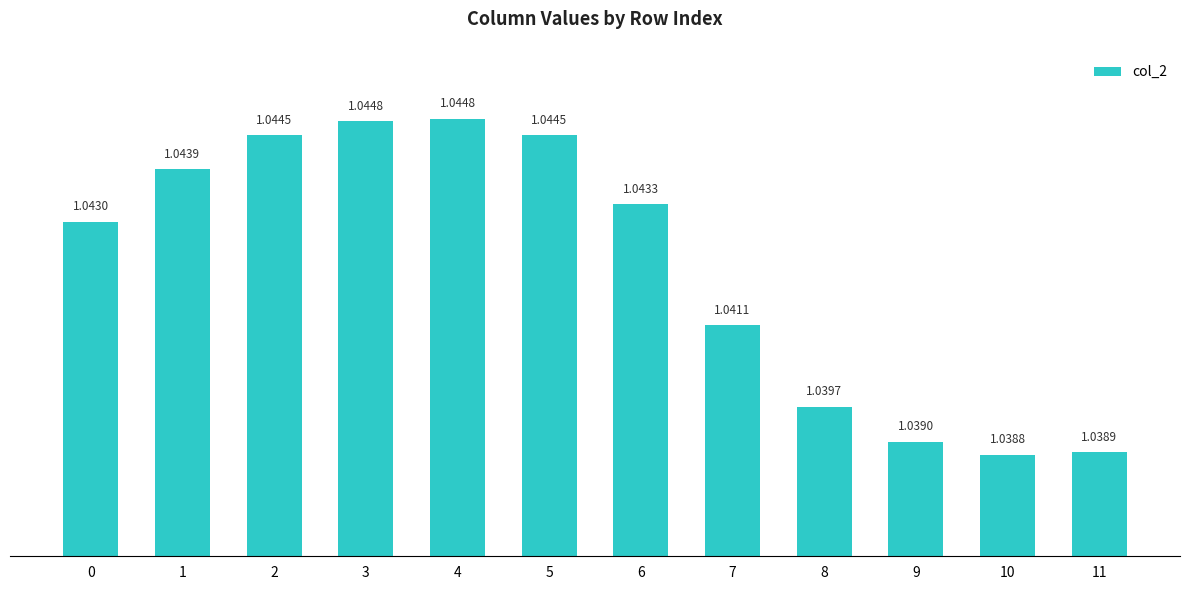

Which has a higher value, 7 or 4?

4